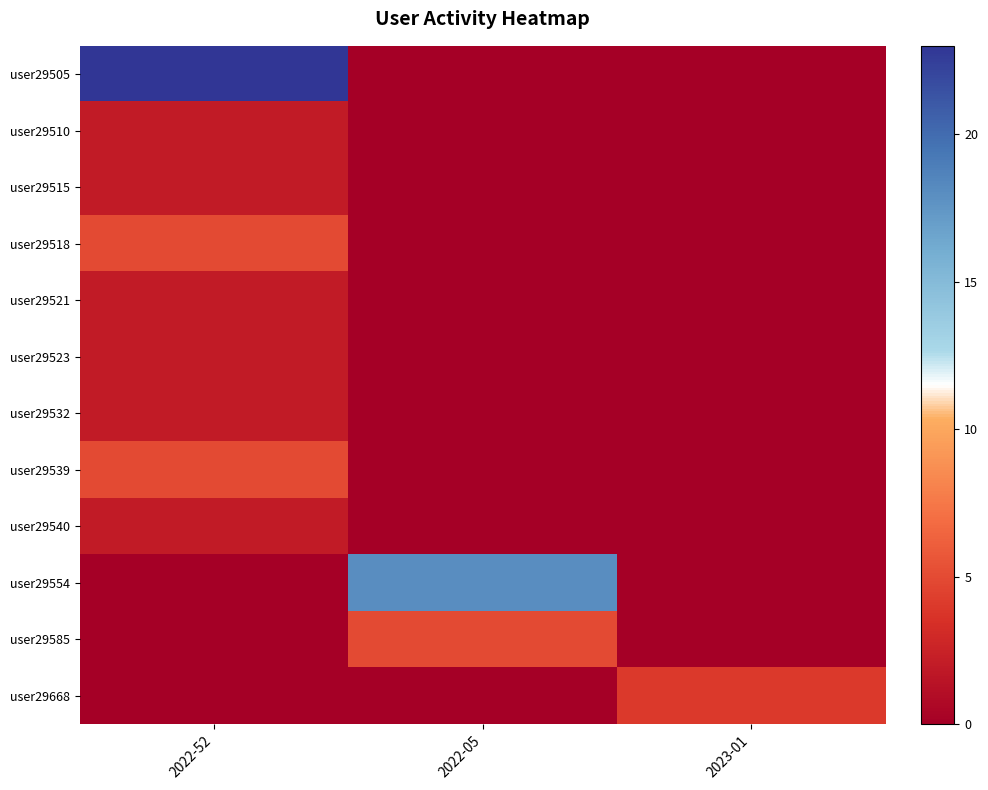

What is the difference between the highest and lowest values at 2022-05?

18